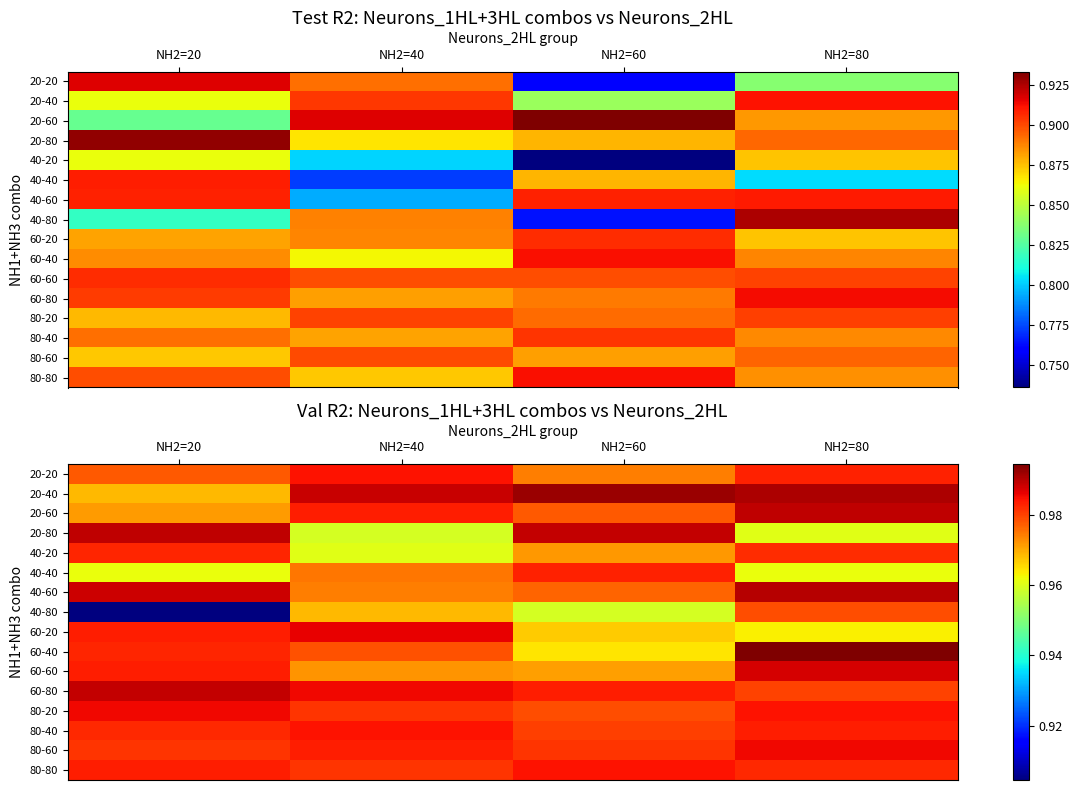

Which series has the widest spread of values?

40-80